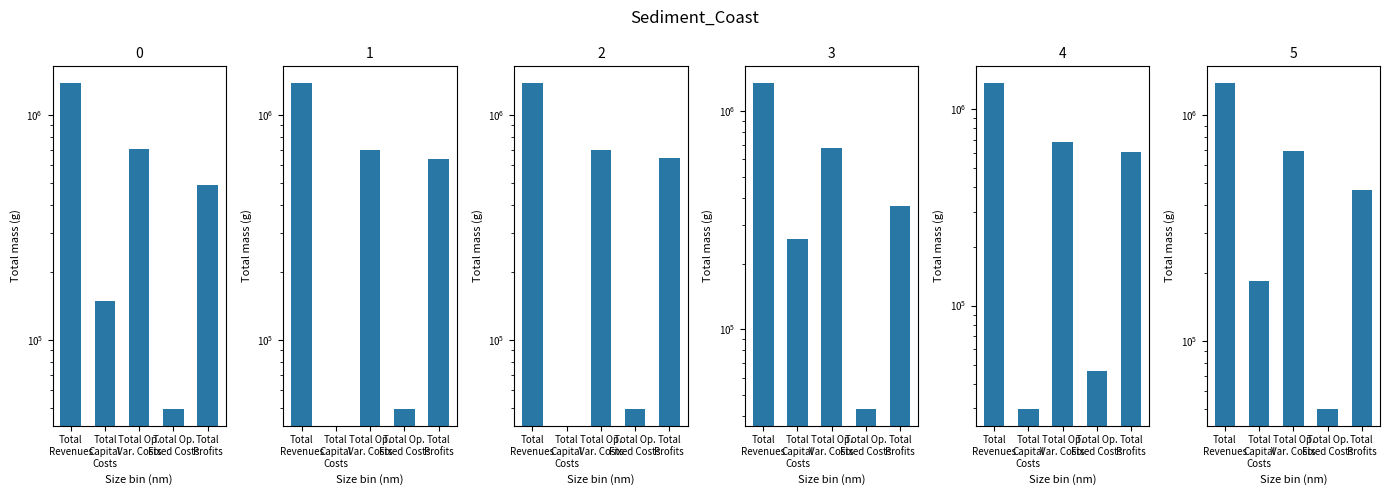

What is the approximate value of 1 at Total Op. Var. Costs?

701311.4